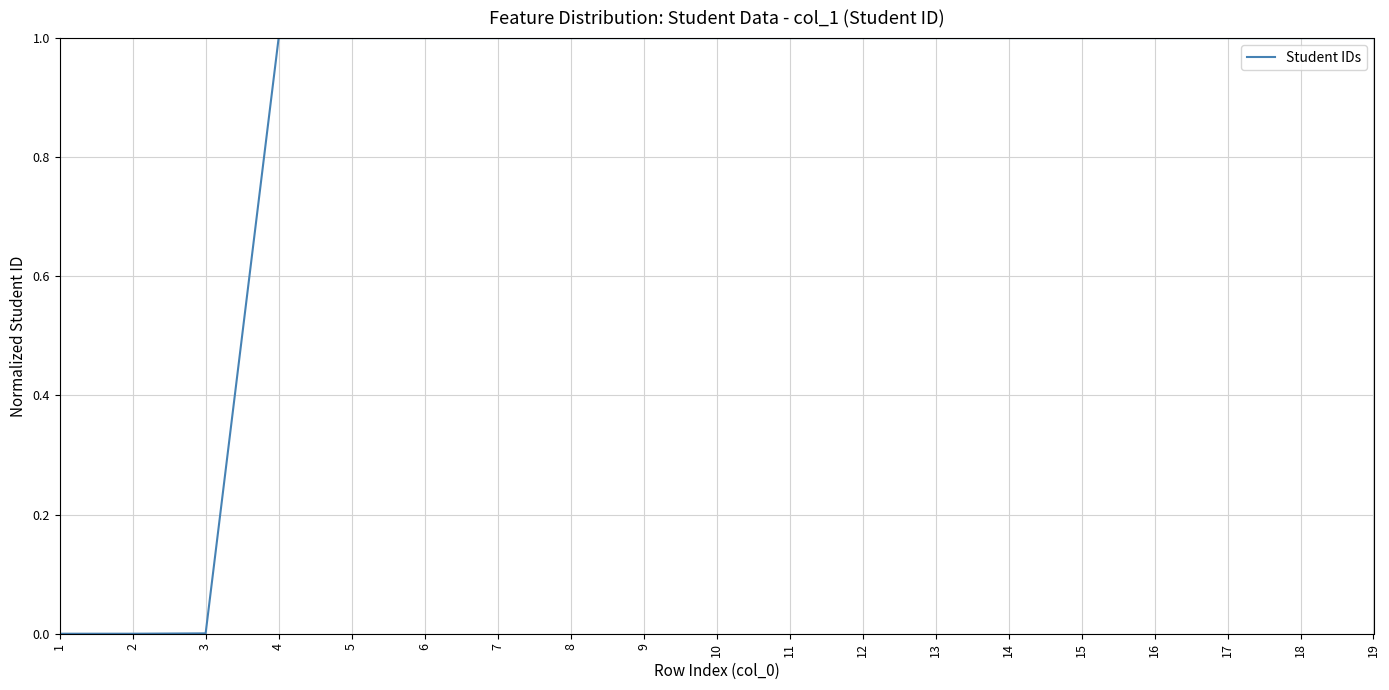

What is the greatest value displayed?

1.0